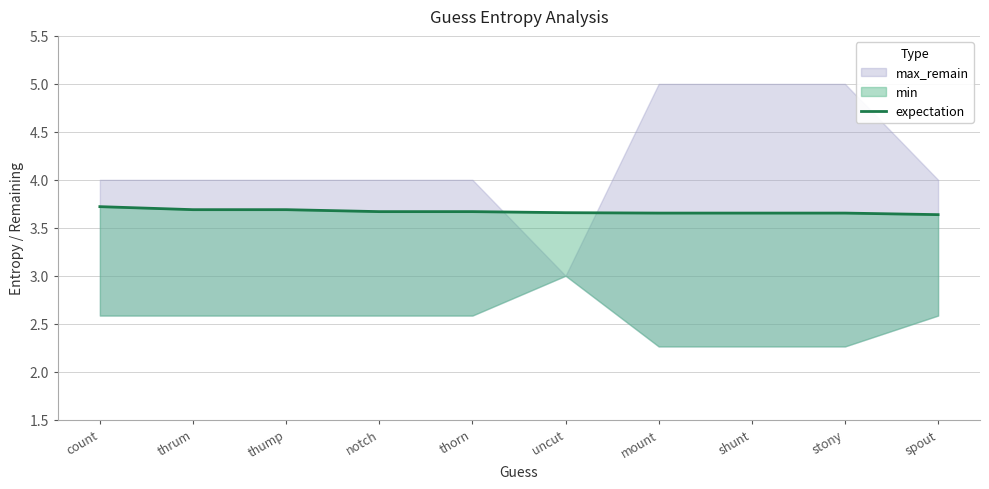

Which has a higher value, thorn or thrum?

thrum